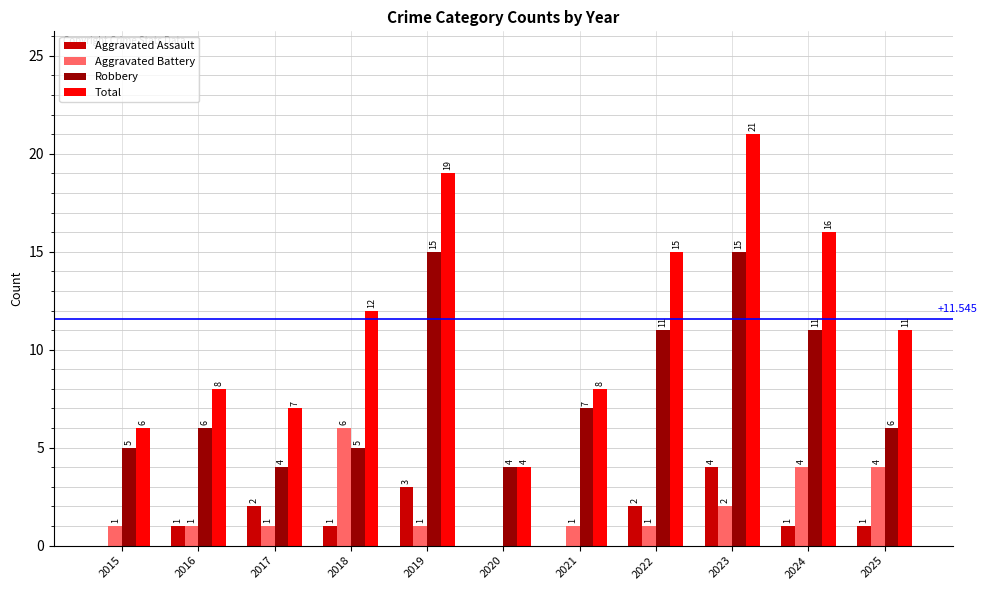

At which category does the chart reach its peak across all series?

2023